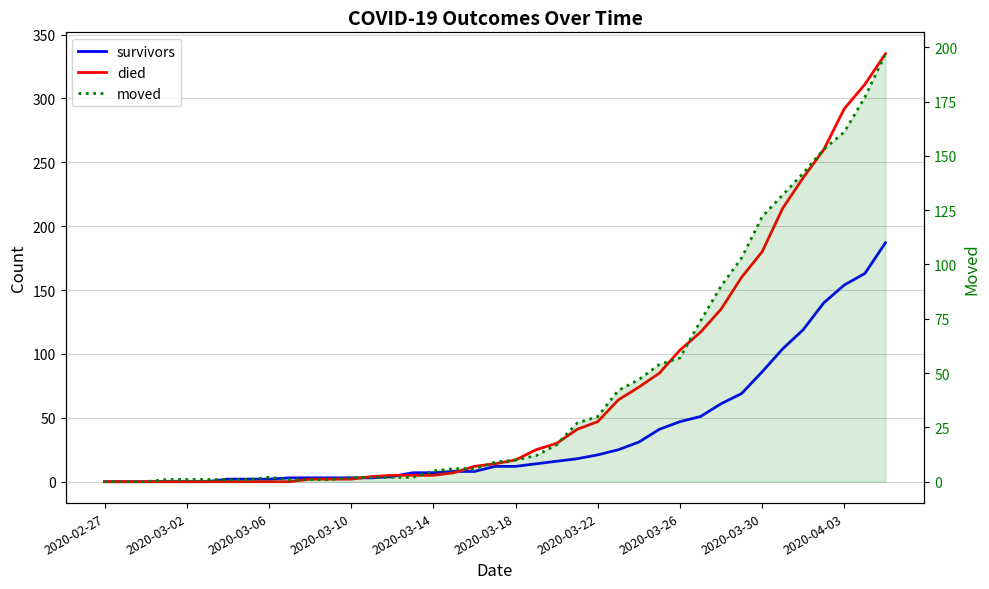

Which series changed the most between 22 and 32?

died